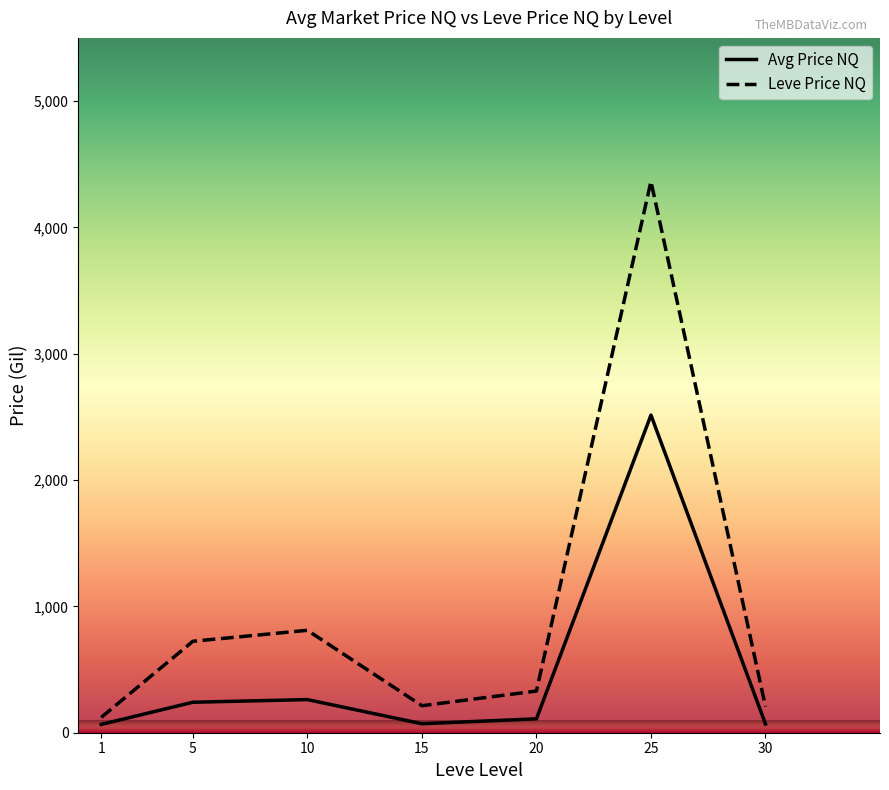

How many lines are shown in the chart?

2